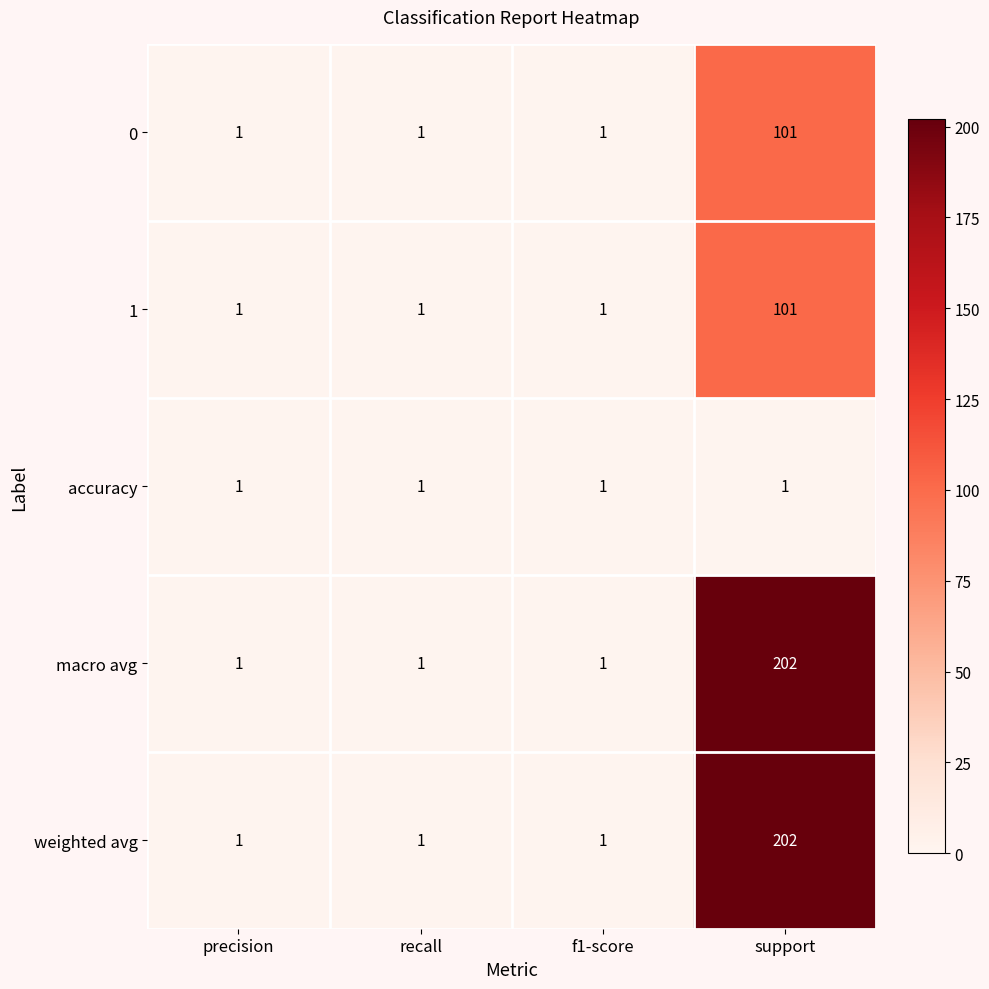

What is the average value of the macro avg series?

51